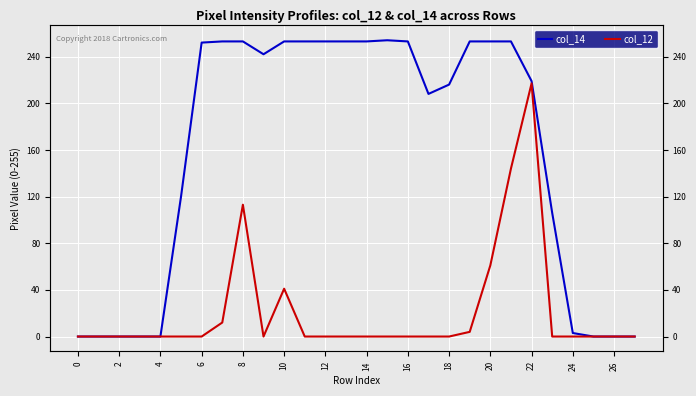

True or false: col_12 and col_14 cross at least once.

False